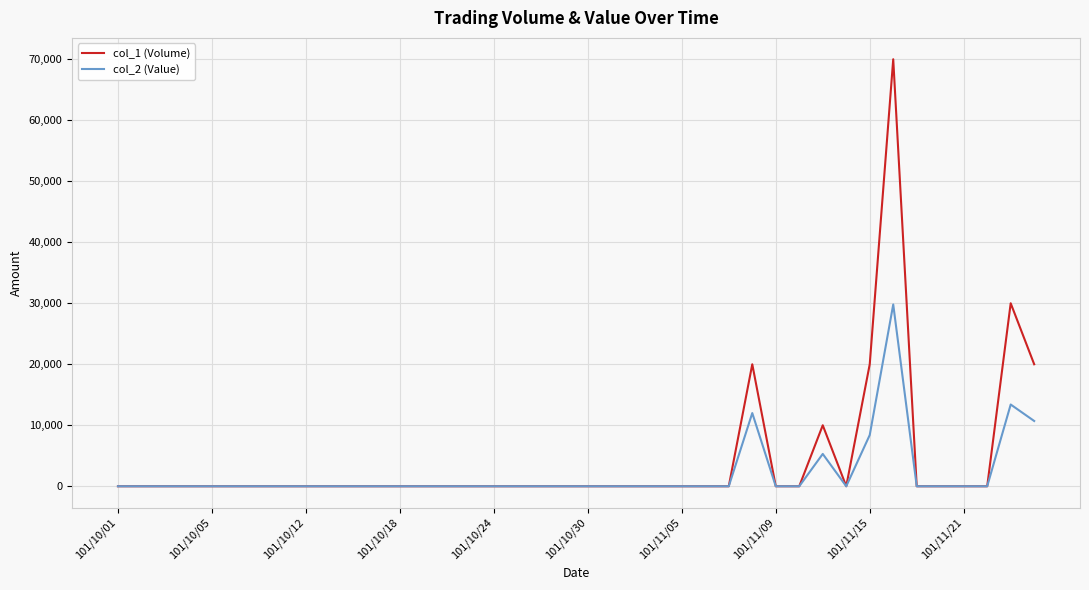

How many series are shown in this chart?

2